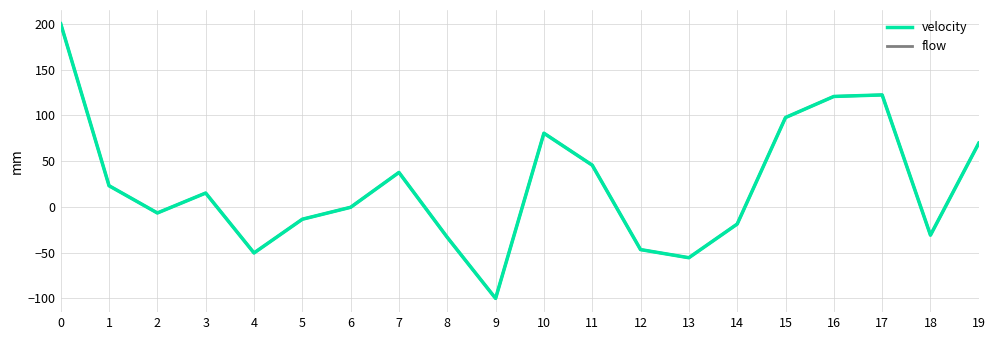

Rank the categories by velocity value from highest to lowest.

0, 17, 16, 15, 10, 19, 11, 7, 1, 3, 6, 2, 5, 14, 18, 8, 12, 4, 13, 9